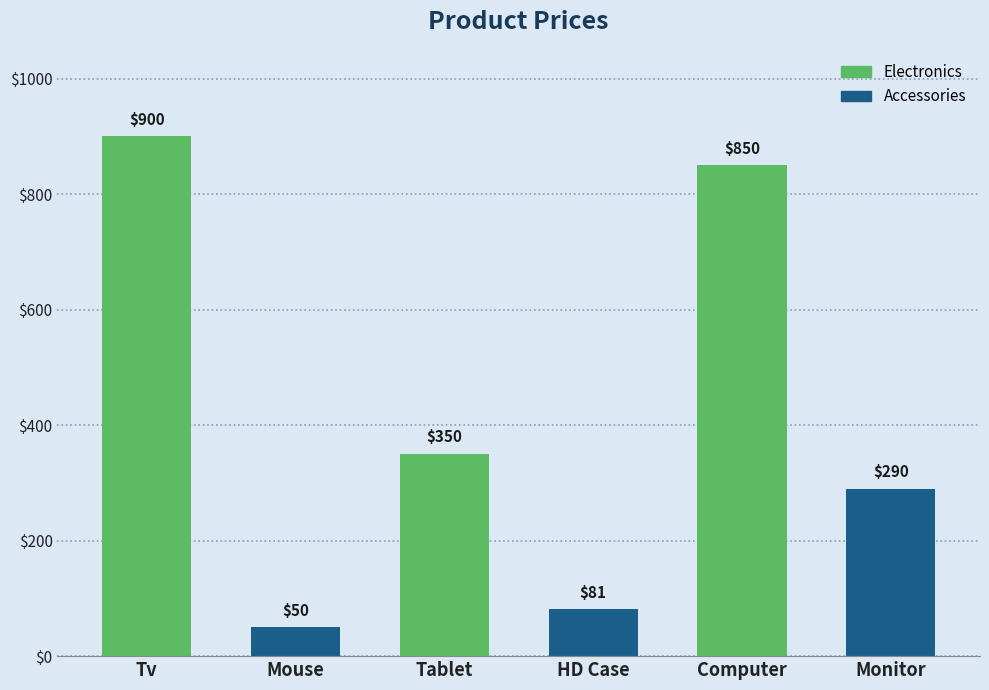

How many categories are shown in the chart?

6